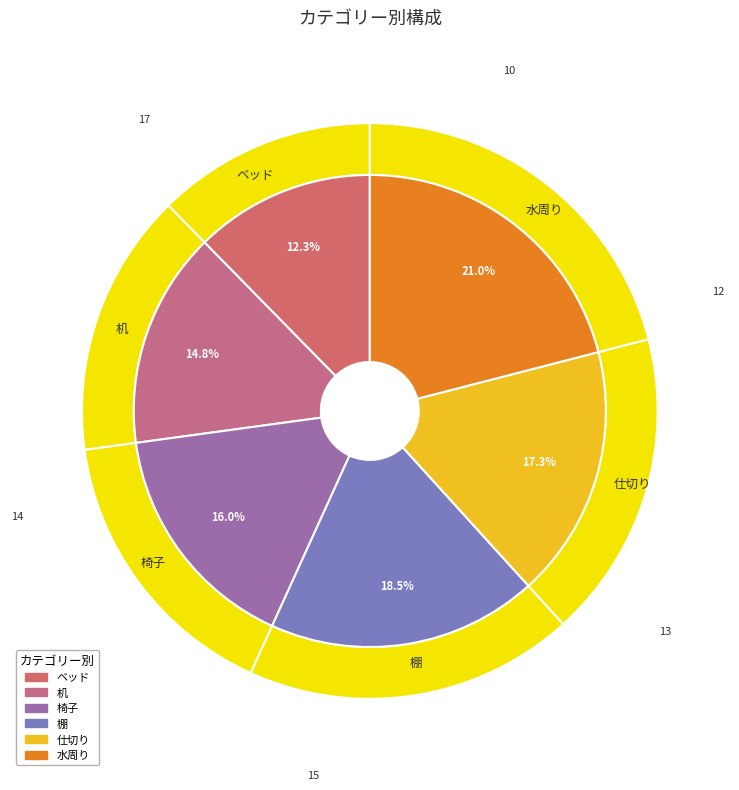

What percentage is NOT represented by 机?

85.2%